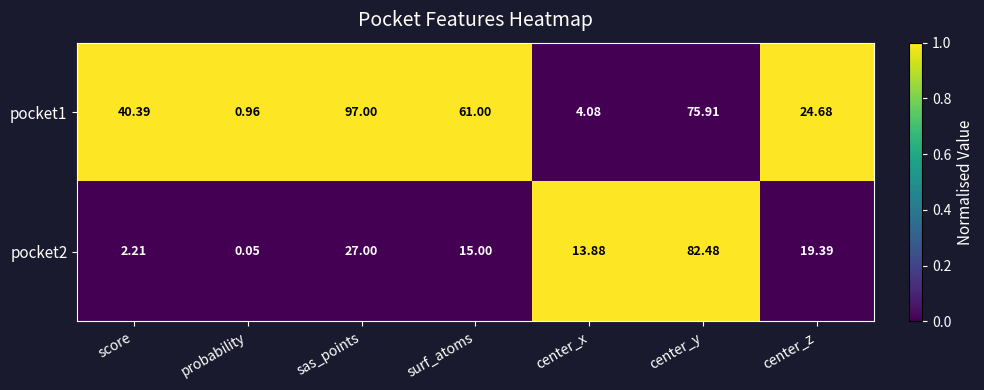

At which label is pocket2 closest to 41?

sas_points